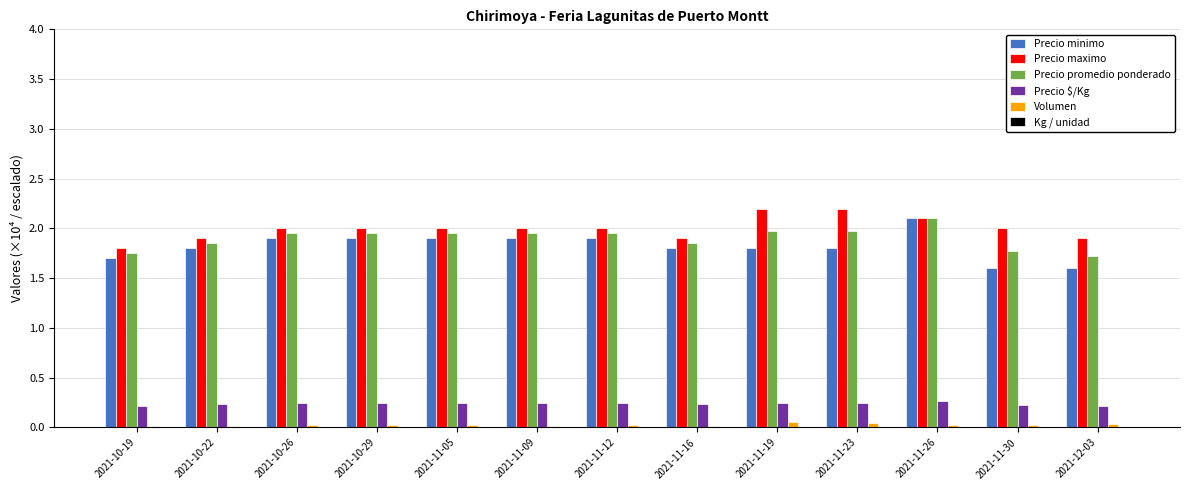

Is the value of Volumen at 2021-11-09 greater than the value of Precio maximo at 2021-11-23?

No